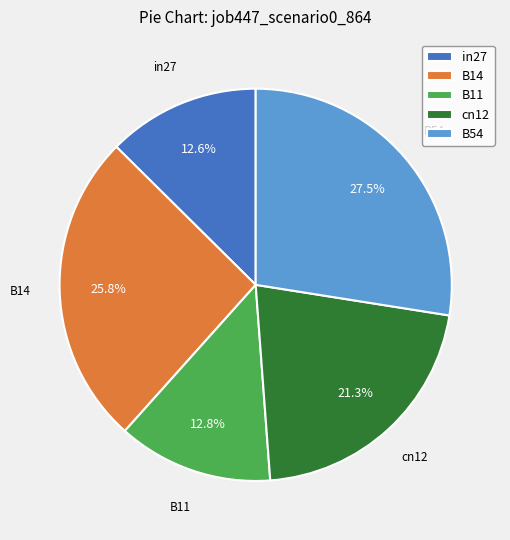

To the nearest percent, what percentage of the pie is cn12?

21%